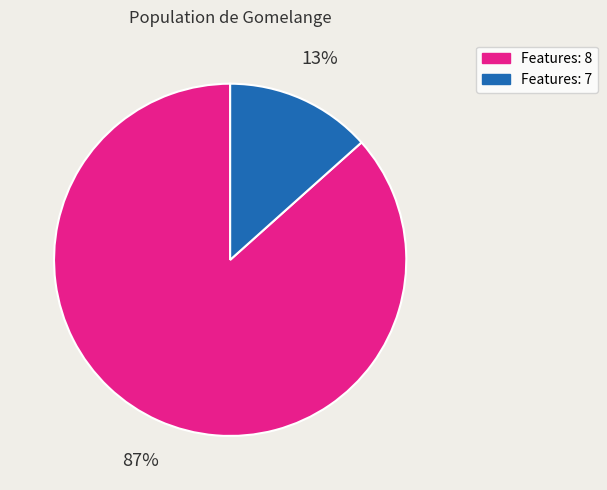

To the nearest percent, what portion does Features: 8 represent?

87%